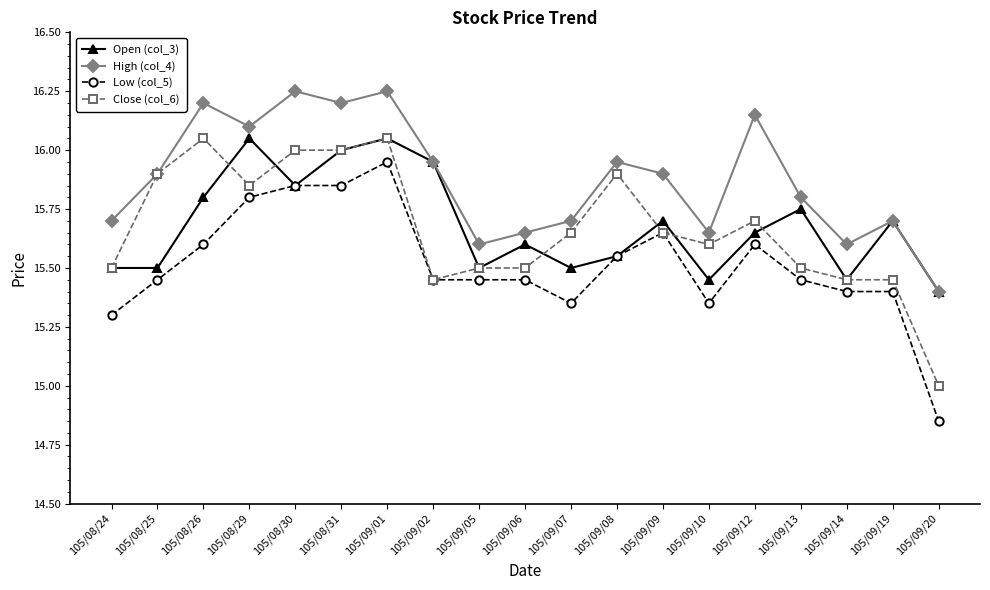

What is the label of the 6th point from the left?

105/08/31